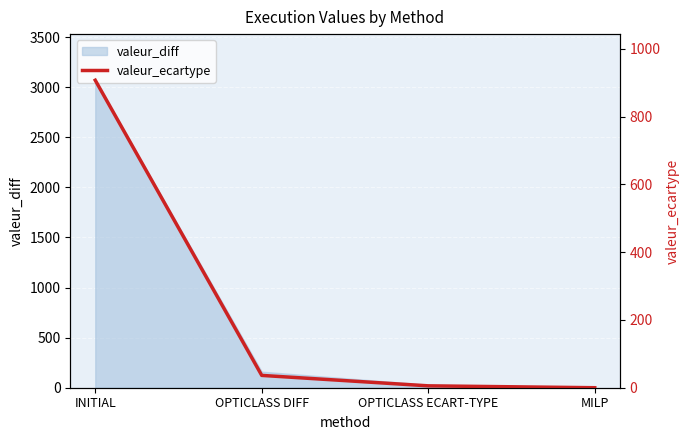

Reading left to right, list all the values displayed in this chart.

INITIAL=907.6	OPTICLASS DIFF=36.4	OPTICLASS ECART-TYPE=5.5	MILP=0.0